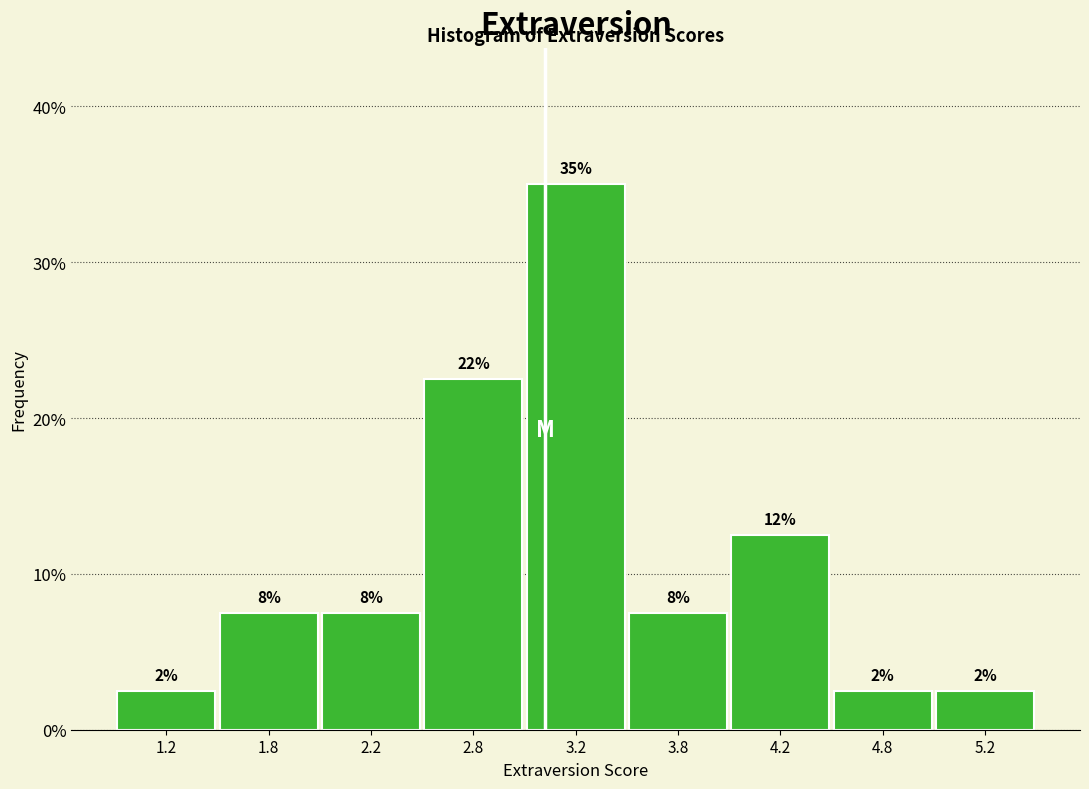

Does the chart contain any negative values?

No